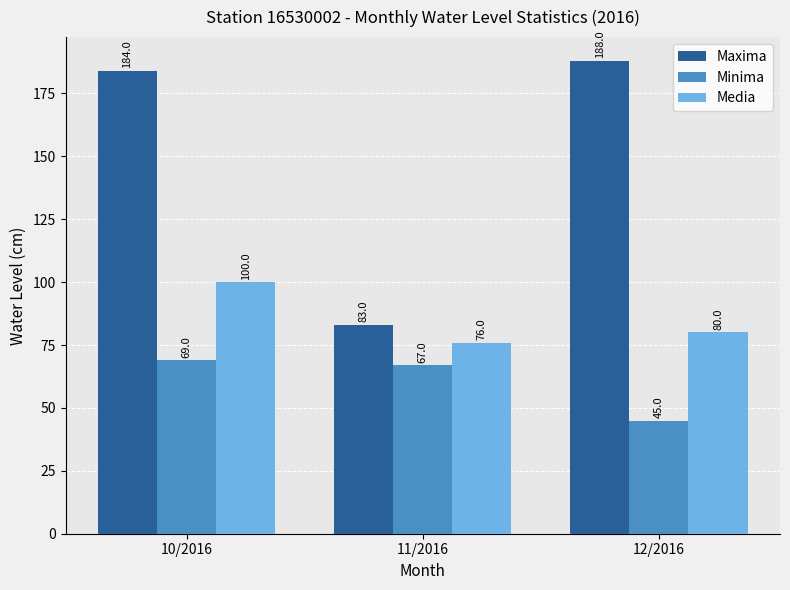

Reading left to right, transcribe all the data shown in this chart.

Maxima: 10/2016=184	11/2016=83	12/2016=188
Minima: 10/2016=69	11/2016=67	12/2016=45
Media: 10/2016=100	11/2016=76	12/2016=80